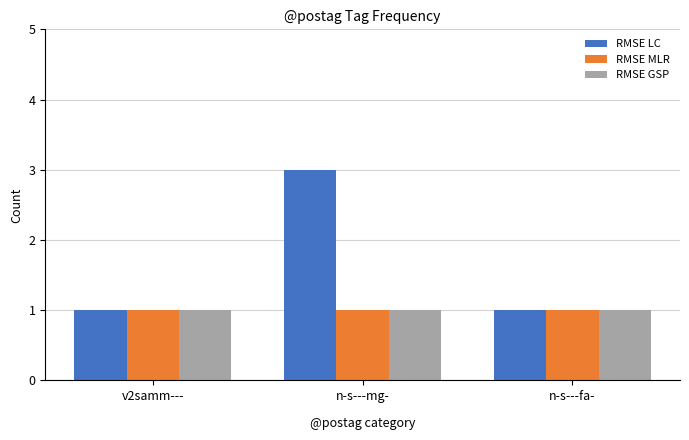

Which series has the widest spread of values?

RMSE LC